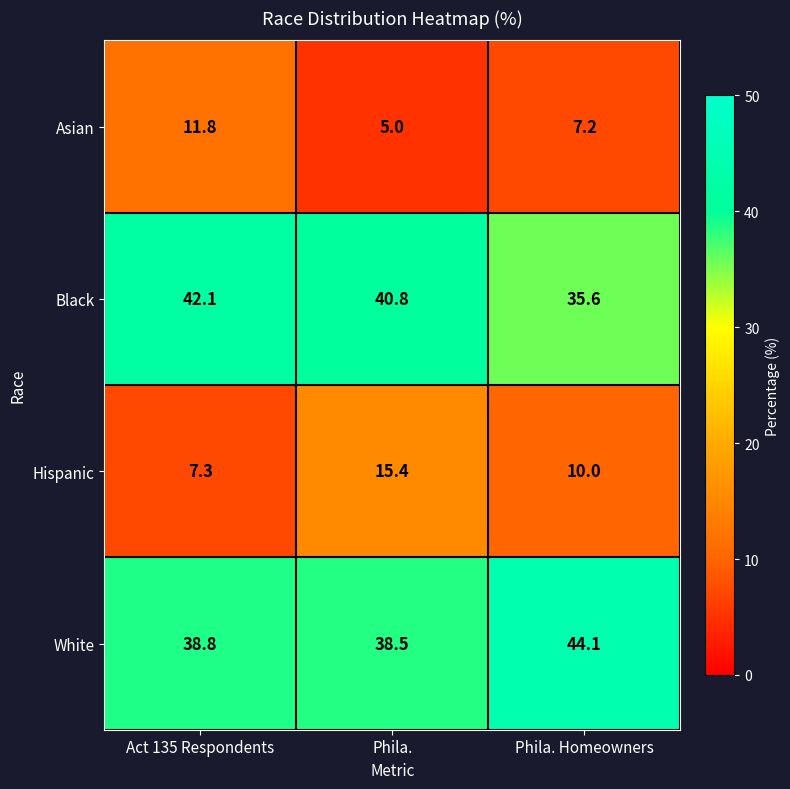

At how many categories does at least one series exceed 19?

3